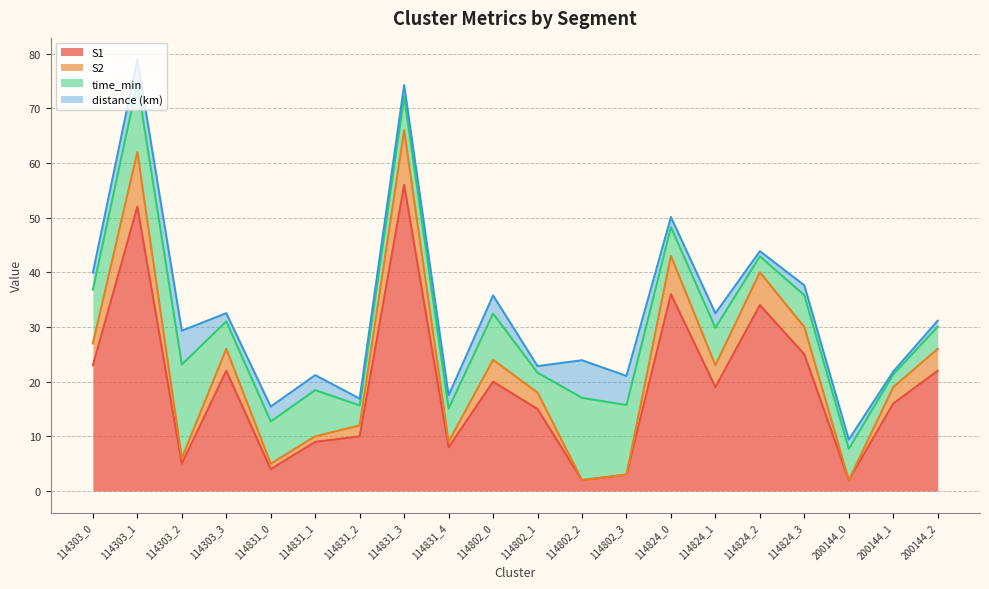

What is the label of the 6th point from the left?

114831_1